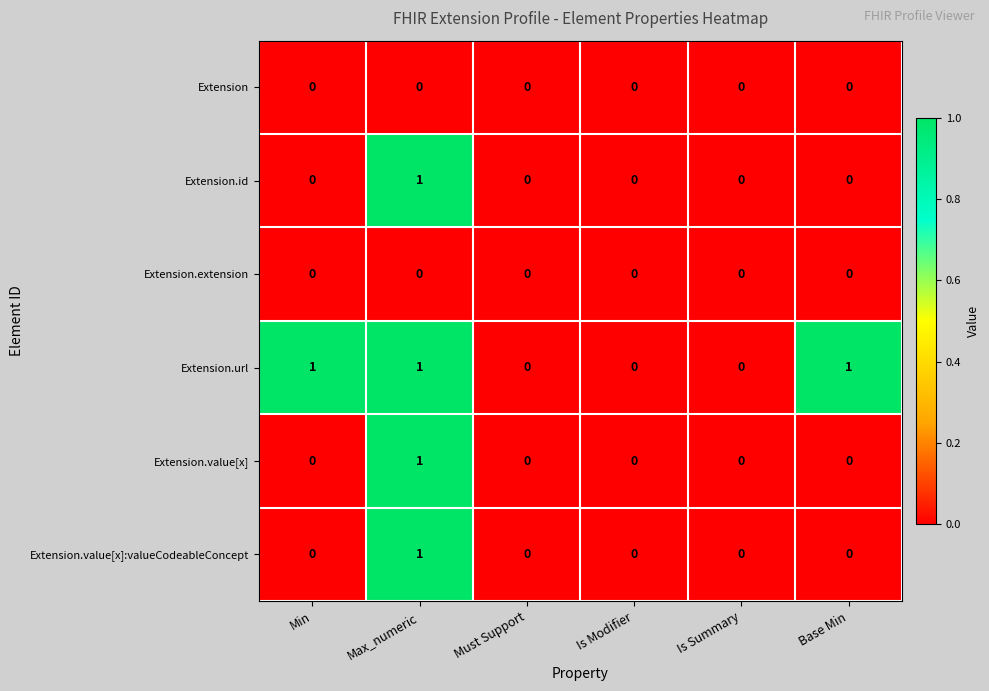

Which series changed the most between Is Modifier and Base Min?

Extension.url